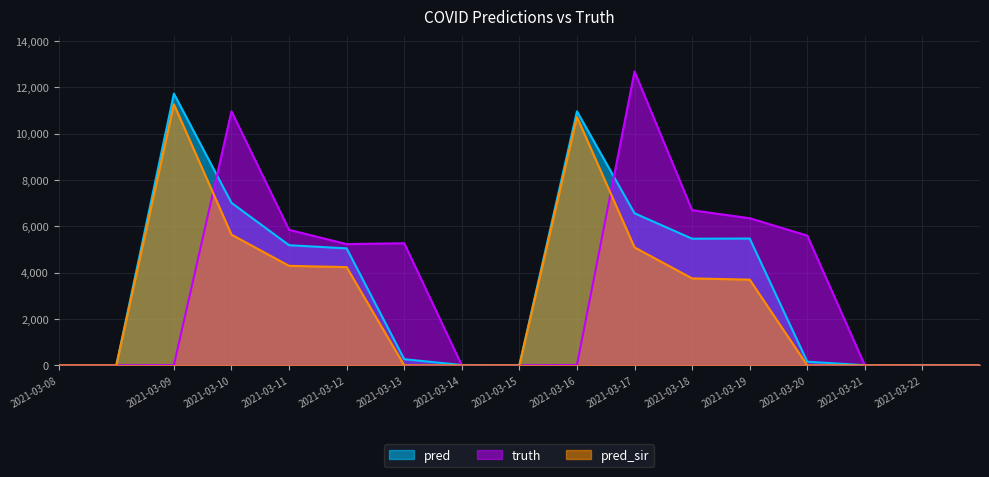

The value of pred at 2021-03-17 is 6565. True or false?

True